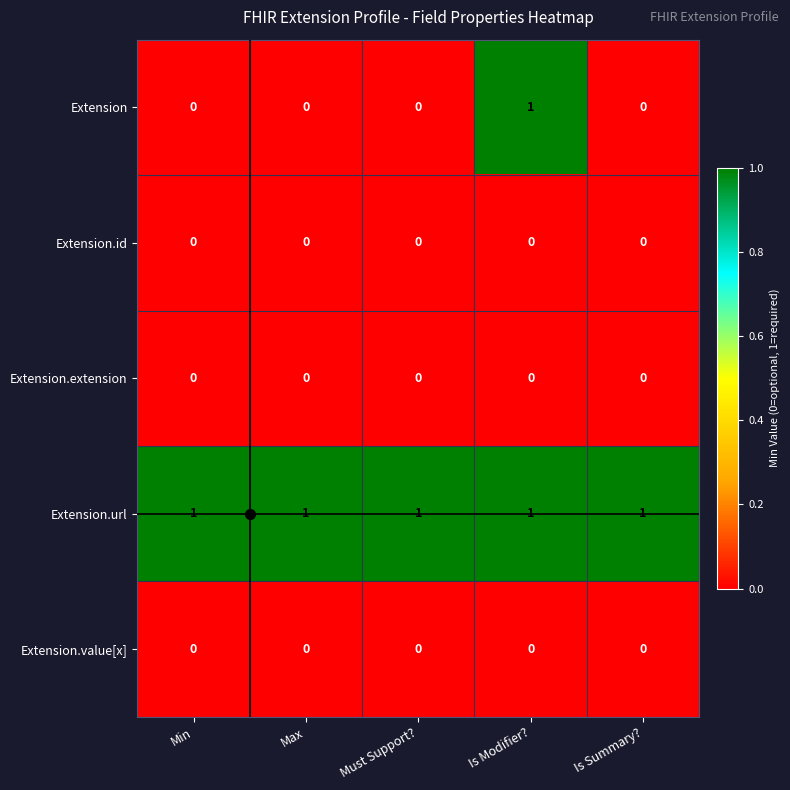

At how many categories does at least one series exceed 0?

5